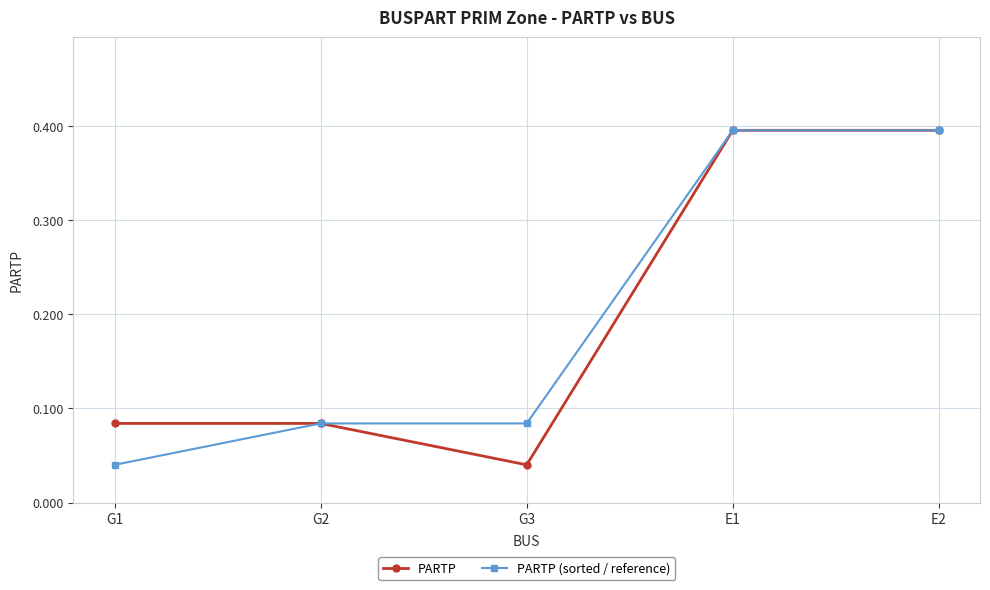

What position from the right is E1?

2